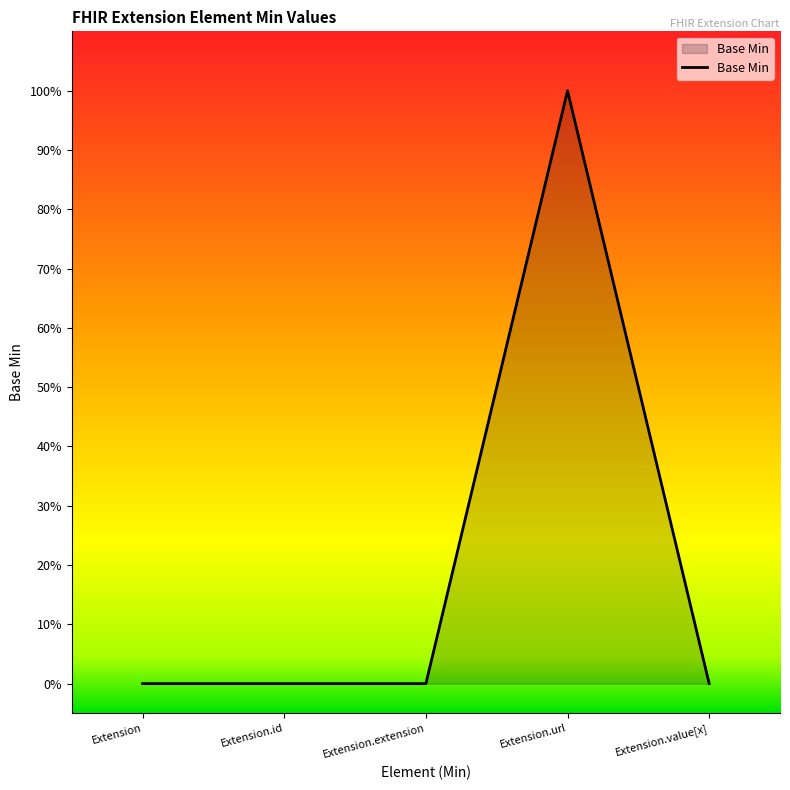

Does the chart have visible grid lines?

No